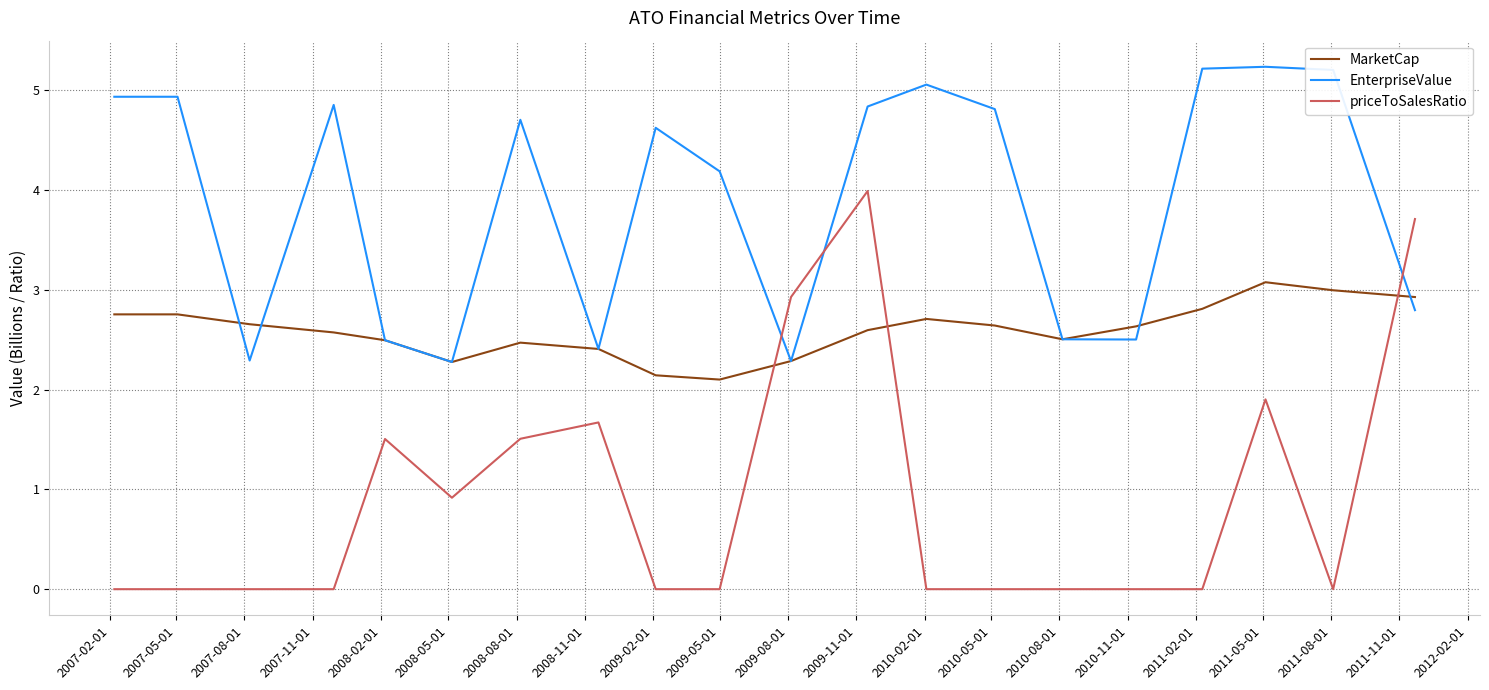

What is the minimum value for EnterpriseValue?

2.3